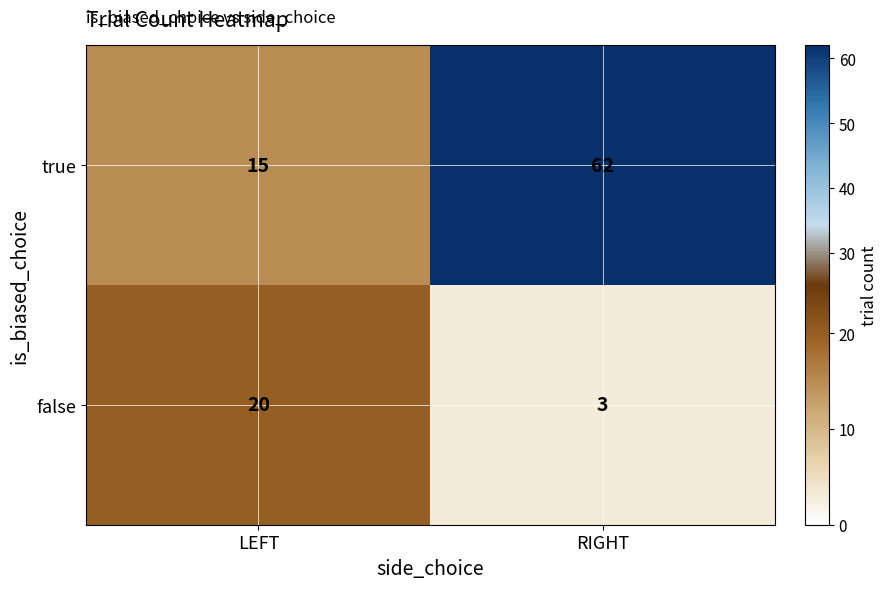

Which label corresponds to the largest value in the chart?

RIGHT